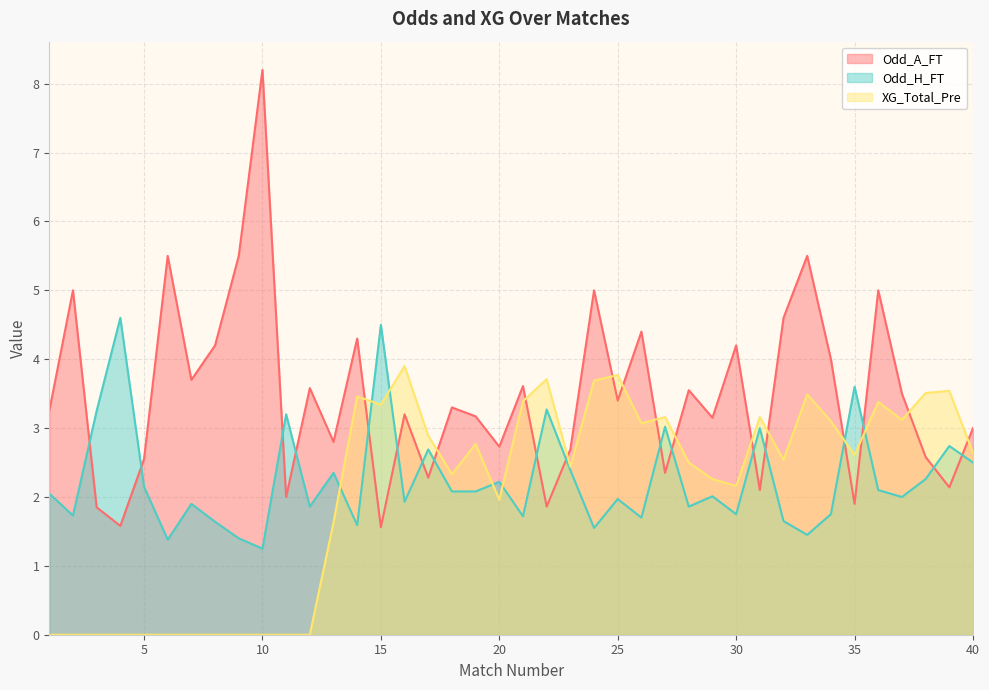

What is the greatest value displayed?

8.2